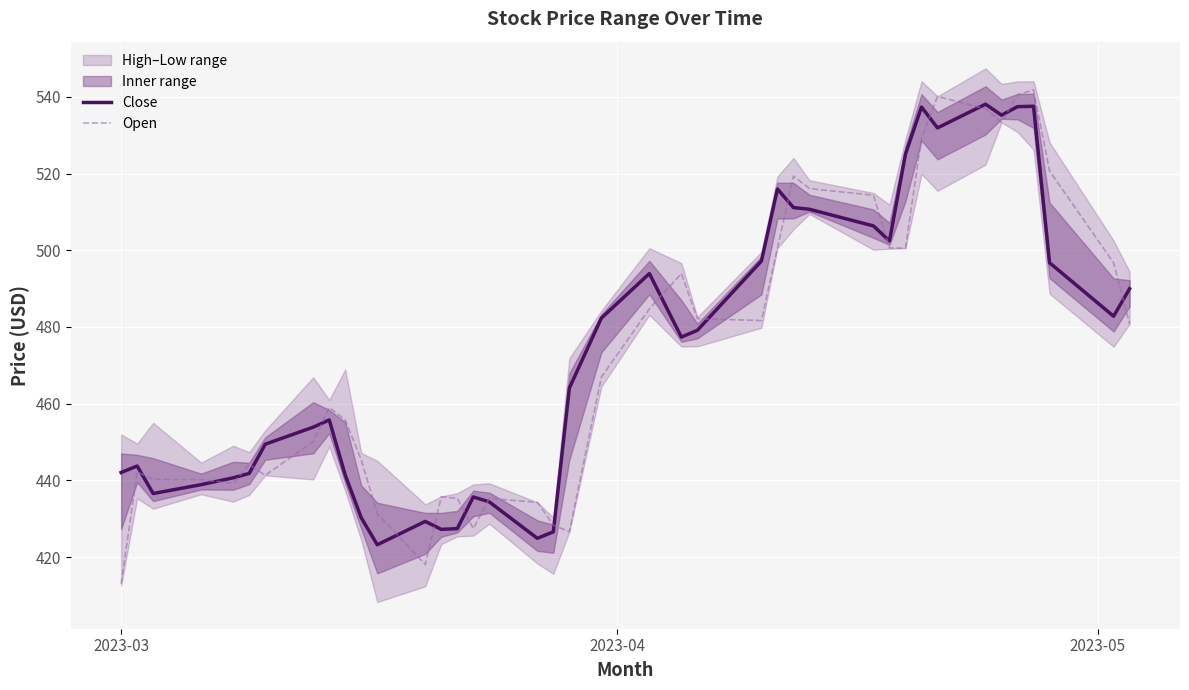

Reading right to left, list all the values displayed in this chart.

Close: 490.0	482.8	496.8	537.6	537.5	535.2	538.1	531.9	537.4	525.1	502.4	506.4	510.7	511.1	516.0	497.2	479.1	477.4	493.9	482.3	464.1	426.6	424.9	434.4	435.7	427.4	427.2	429.3	423.2	430.2	441.4	455.8	453.9	449.4	441.8	440.7	438.9	436.6	443.7	442.1
Open: 480.8	496.8	520.7	541.8	540.6	533.4	536.9	540.1	529.2	500.6	500.6	514.4	516.1	519.4	500.6	481.7	482.2	493.9	484.7	466.9	426.6	428.4	434.3	435.3	427.4	435.3	435.7	418.1	431.3	445.4	455.8	459.0	450.1	441.3	444.2	439.2	440.2	440.2	442.2	413.0